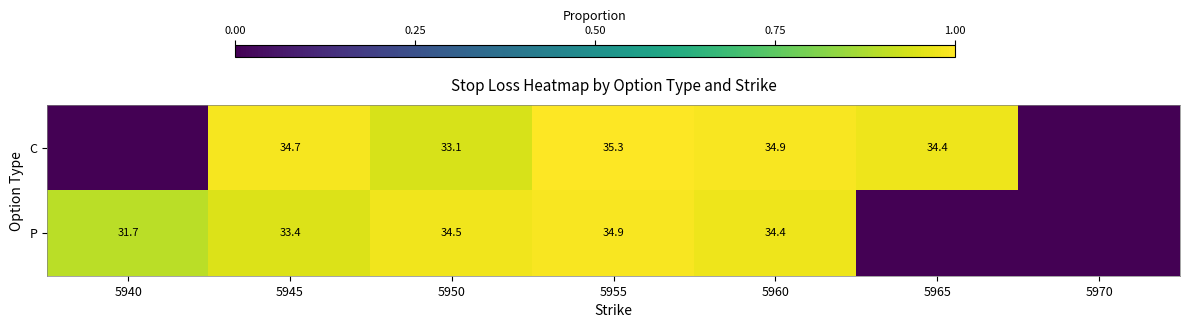

What is the spread (max minus min) of values at 5960?

0.5